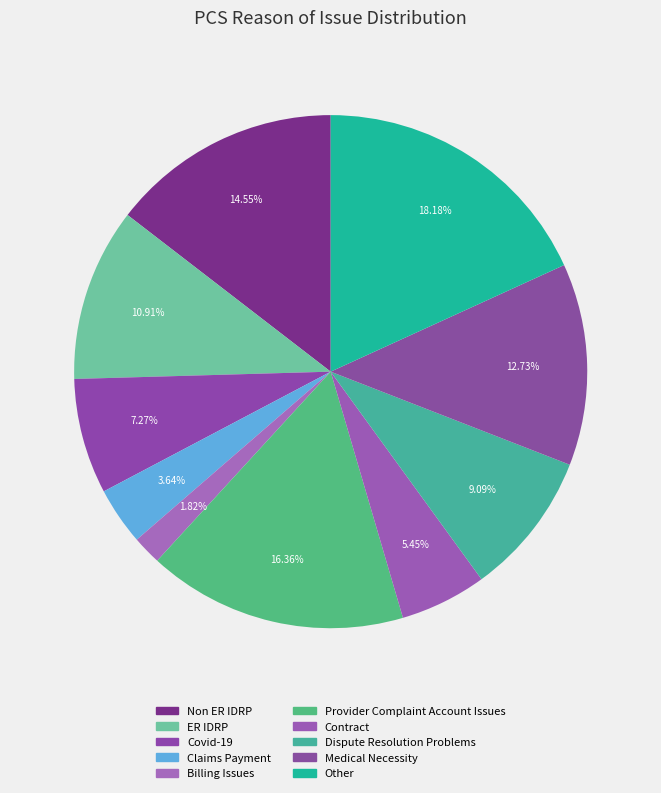

True or false: Medical Necessity accounts for 13% of the total.

True